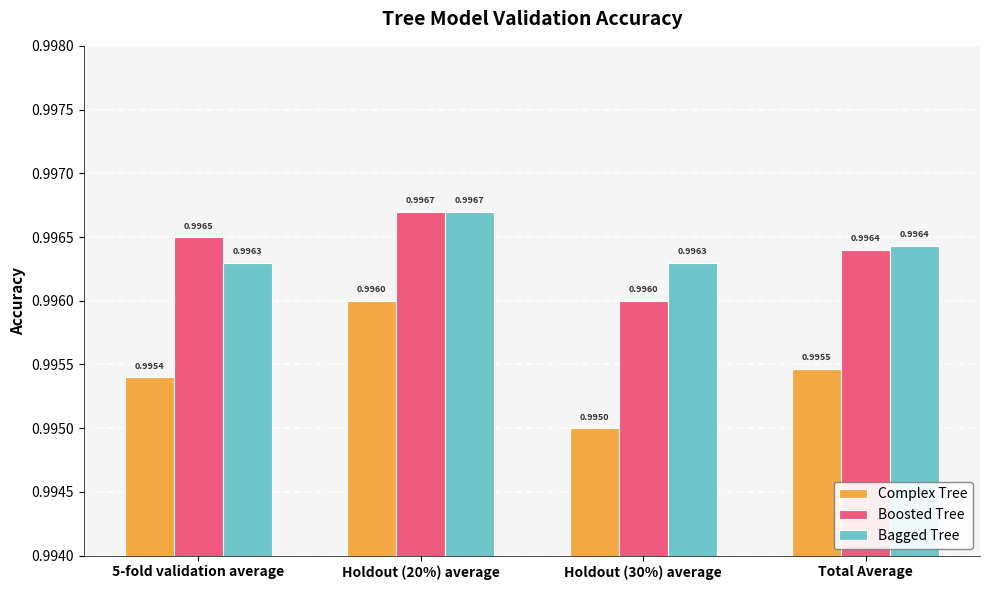

Rank the categories by Boosted Tree value from highest to lowest.

Holdout (20%) average, 5-fold validation average, Total Average, Holdout (30%) average